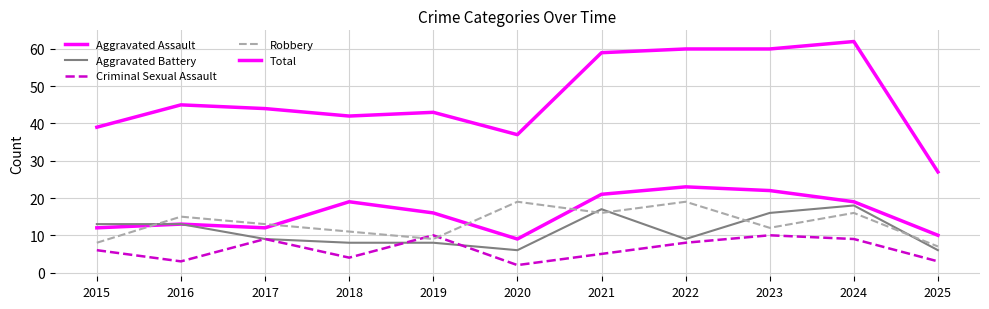

Is it true that Aggravated Assault equals 30 at 2018?

False